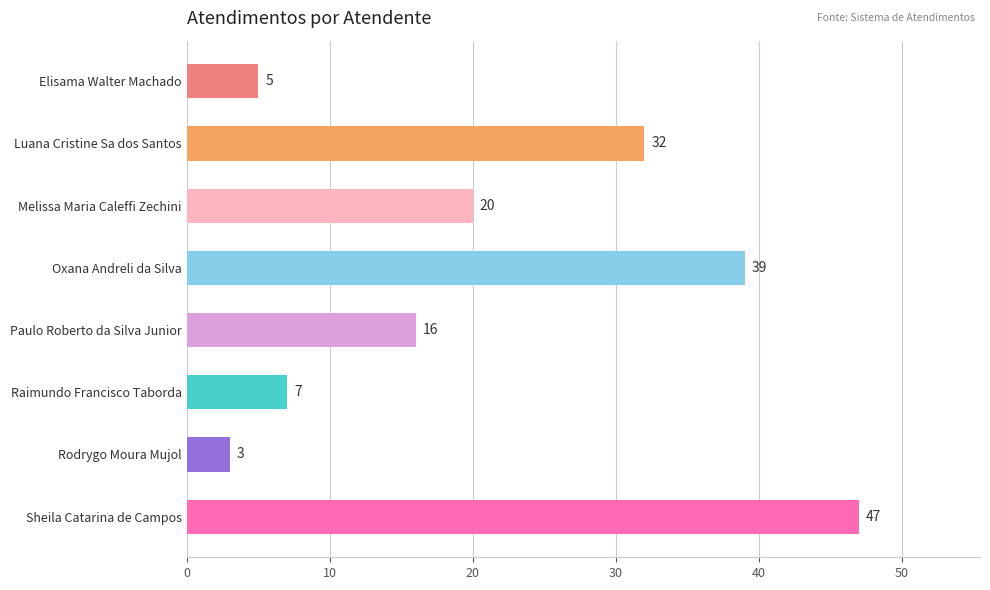

At which label is the value closest to 25?

Melissa Maria Caleffi Zechini